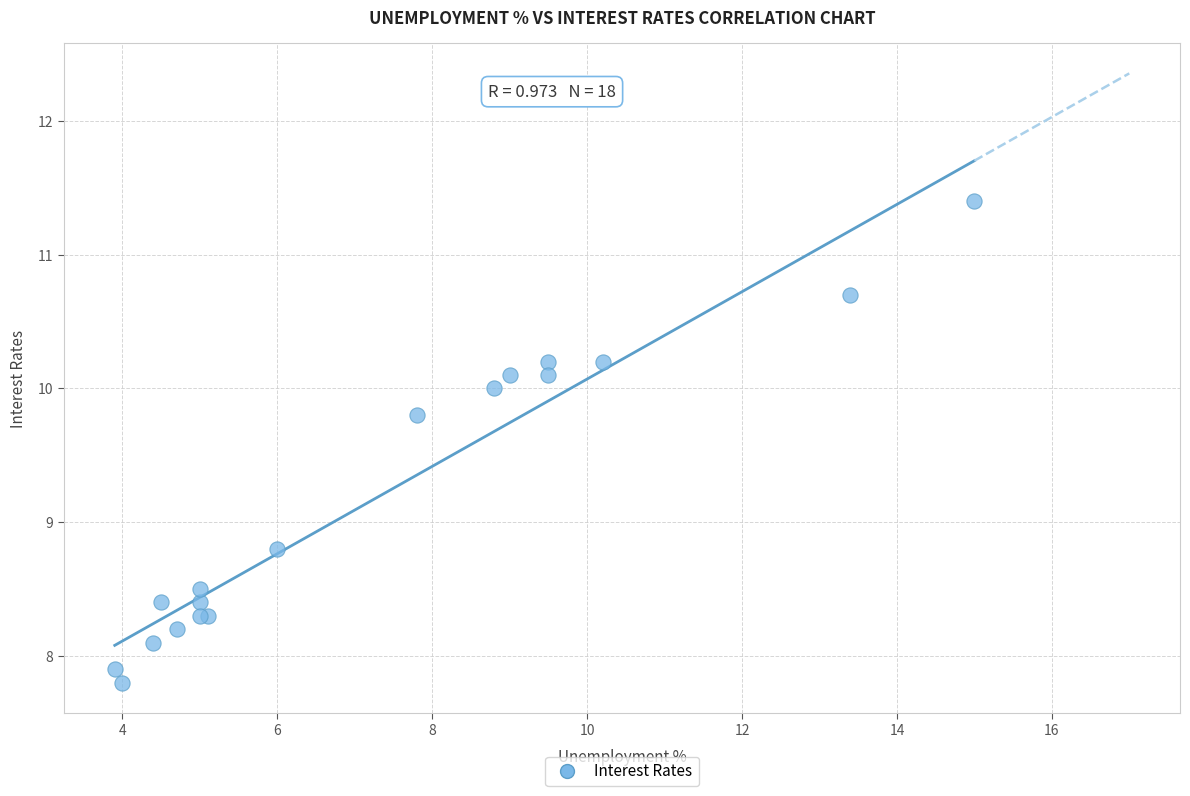

What Y value in the scatter plot is closest to 9?

8.8